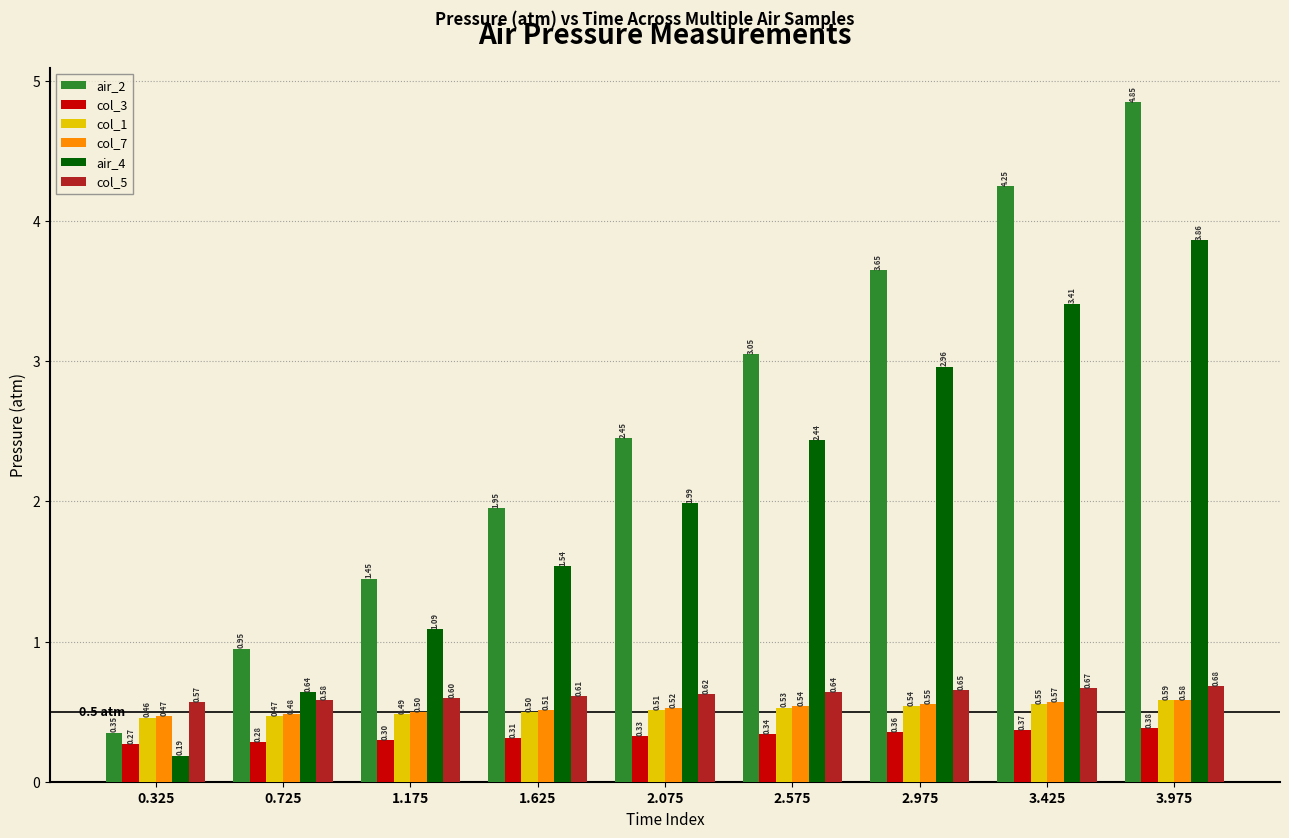

What is the average value of the col_7 series?

0.5